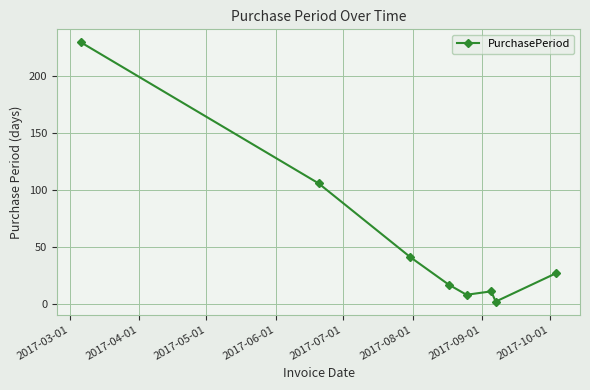

True or false: there are more than 2 points higher than both neighbors.

False